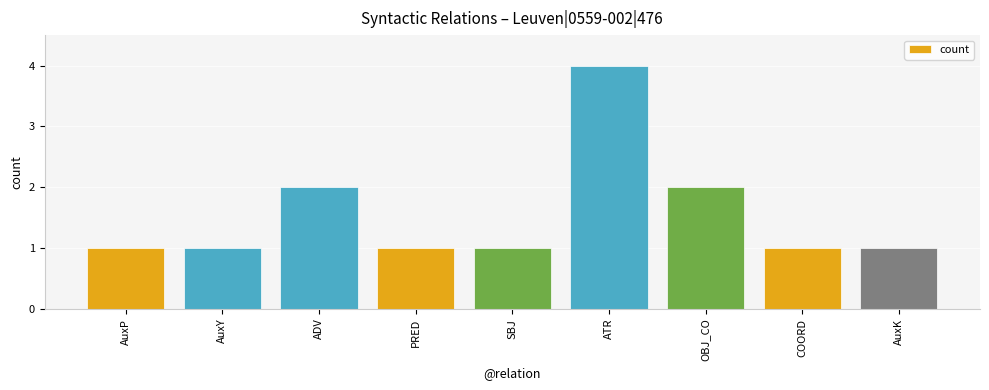

What is the average value?

2